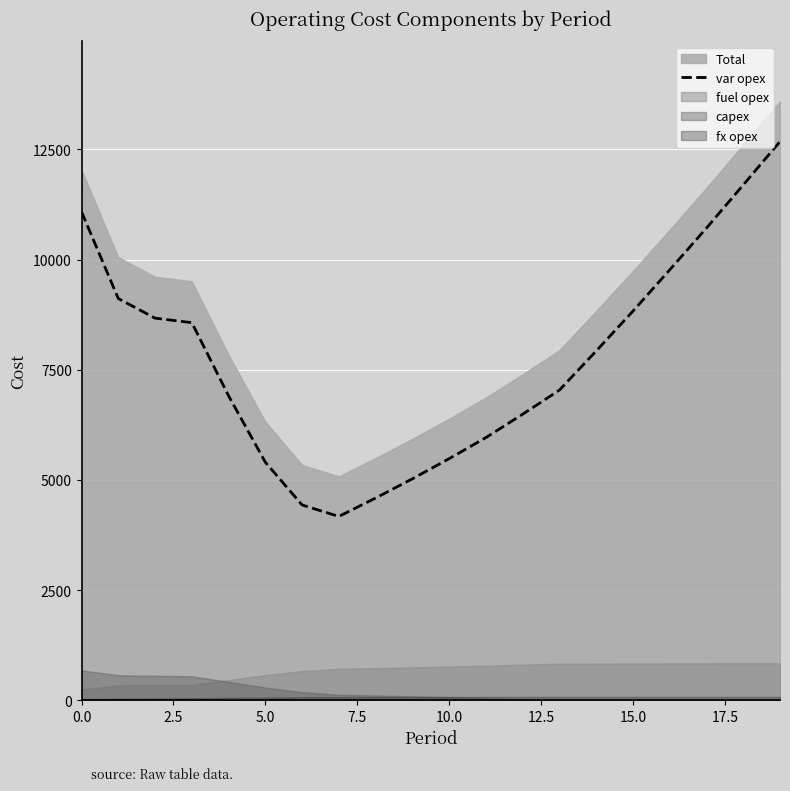

What position from the right is 16?

4